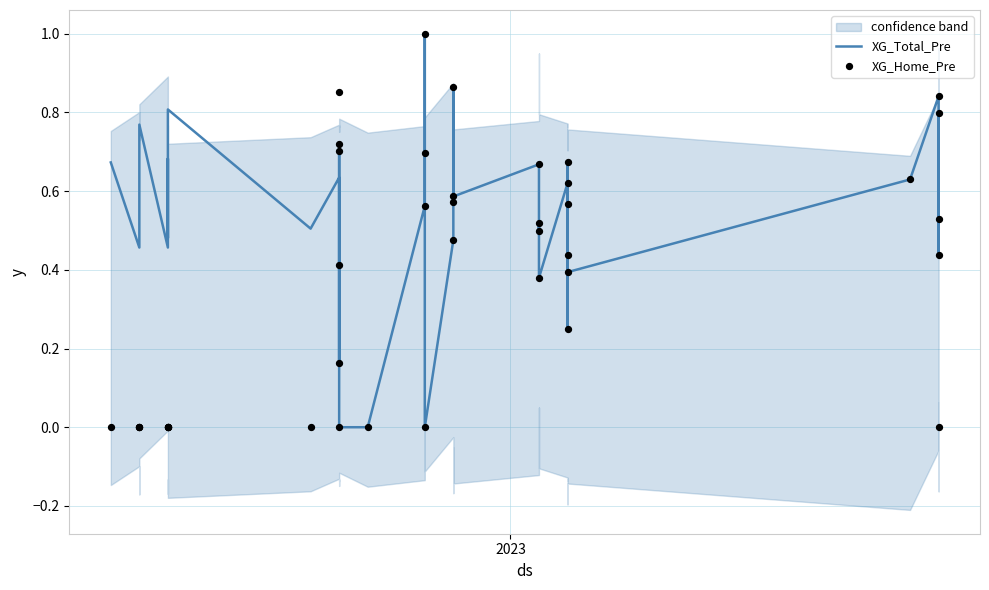

Which series has the largest total across all categories?

XG_Total_Pre